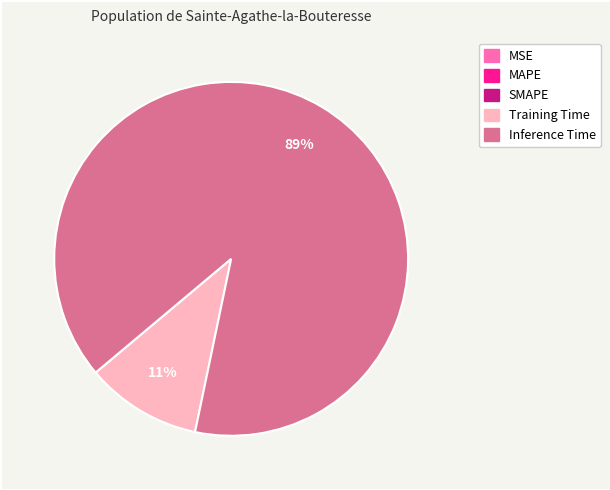

Which category accounts for the majority?

Inference Time